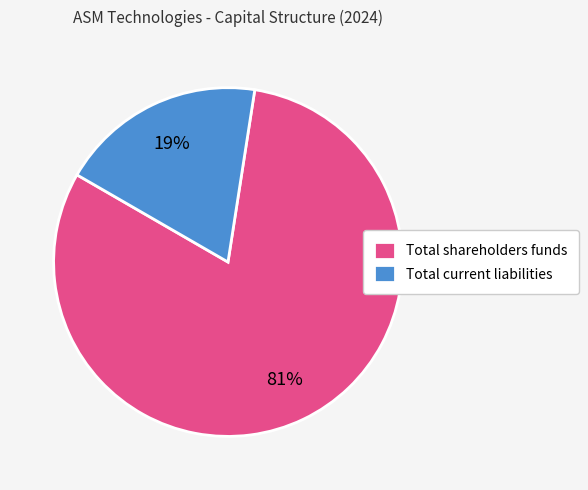

What percentage is the Total shareholders funds slice, to the nearest percent?

81%